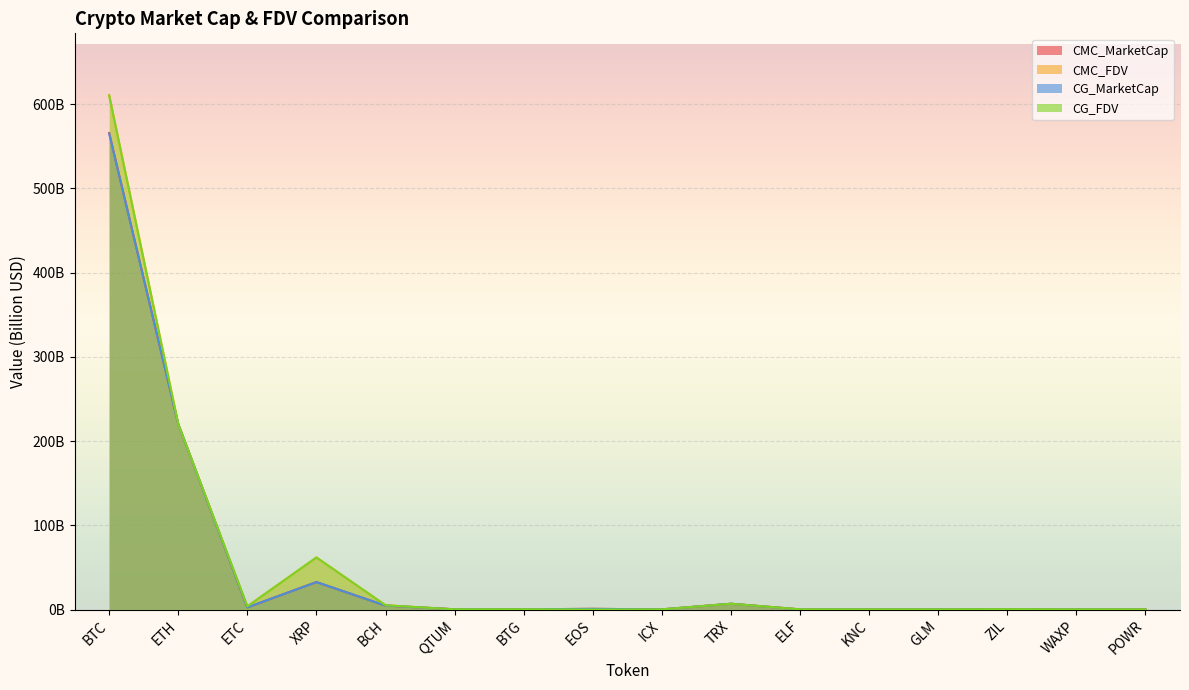

Which series ends up on top after the final intersection of CG_MarketCap and CMC_MarketCap?

CMC_MarketCap